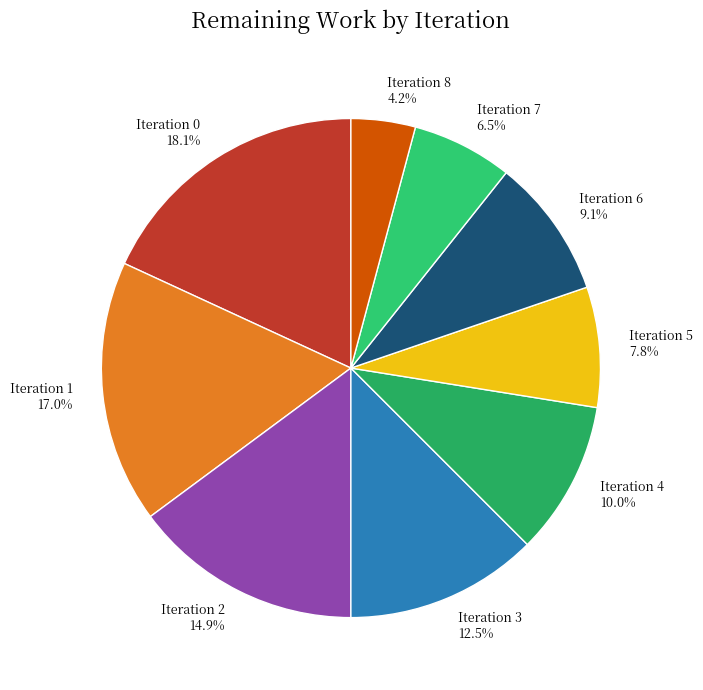

To the nearest percent, what is the difference between the largest and smallest slice percentages?

14%